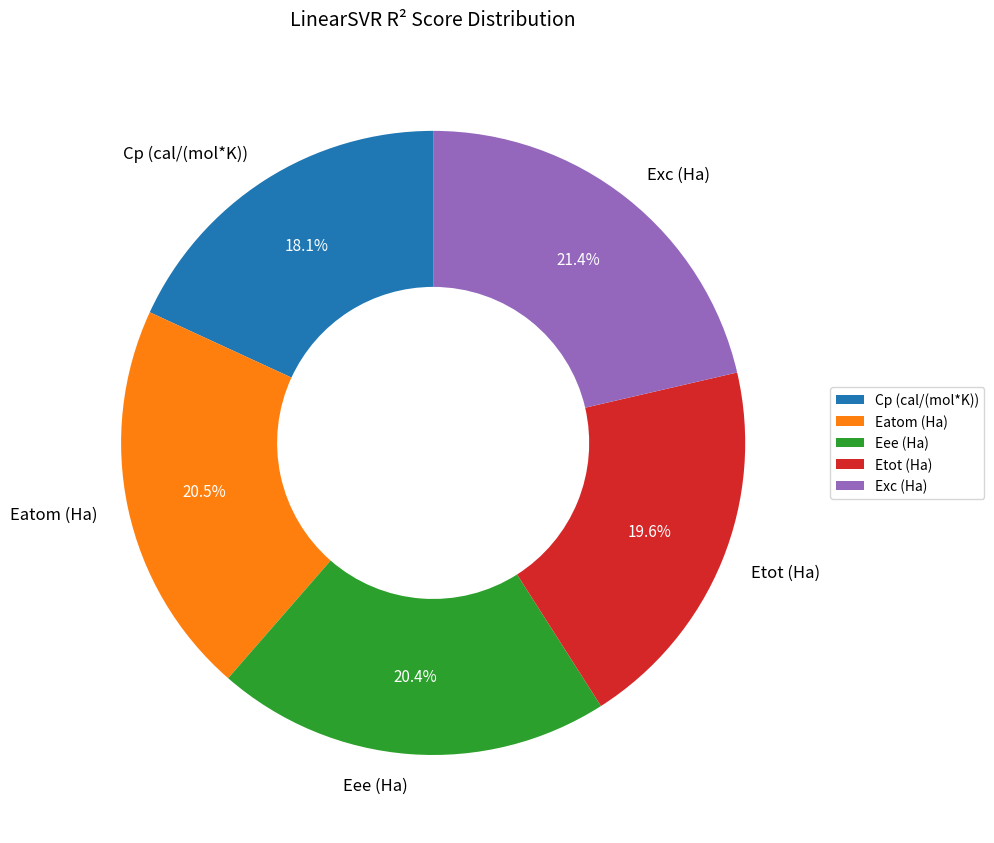

Count the number of slices in the pie.

5